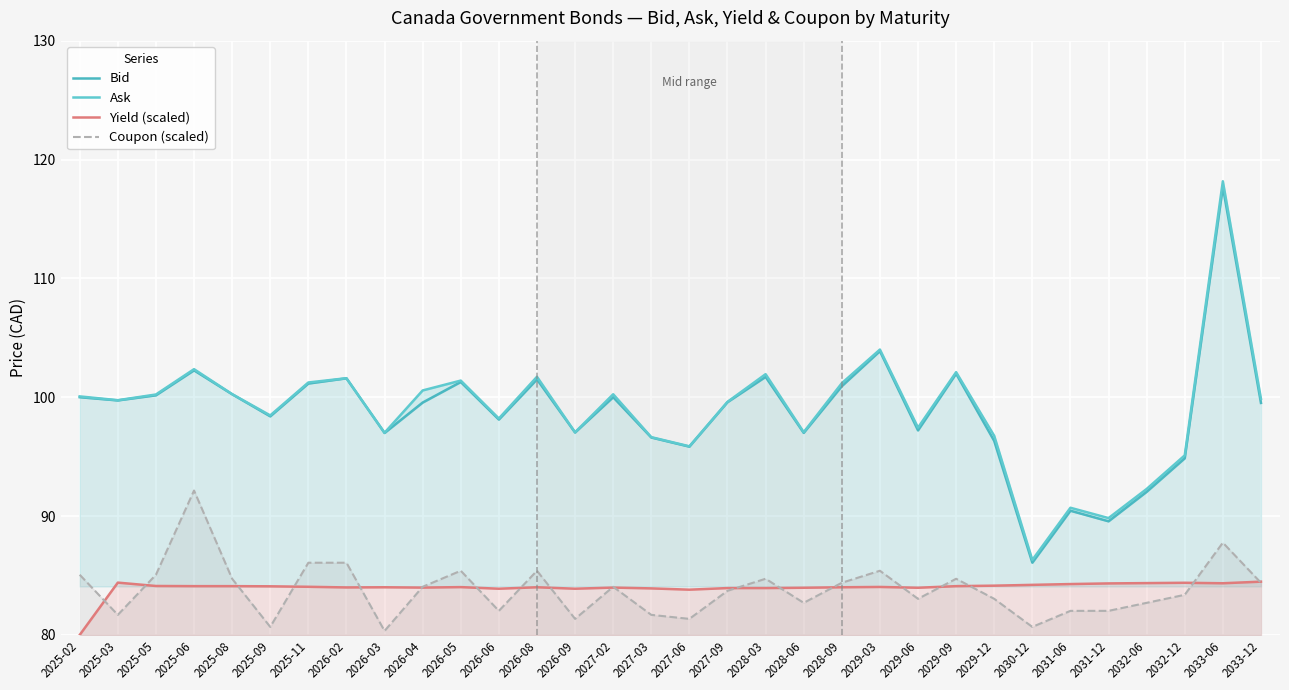

At which category does the chart reach its peak across all series?

2033-06